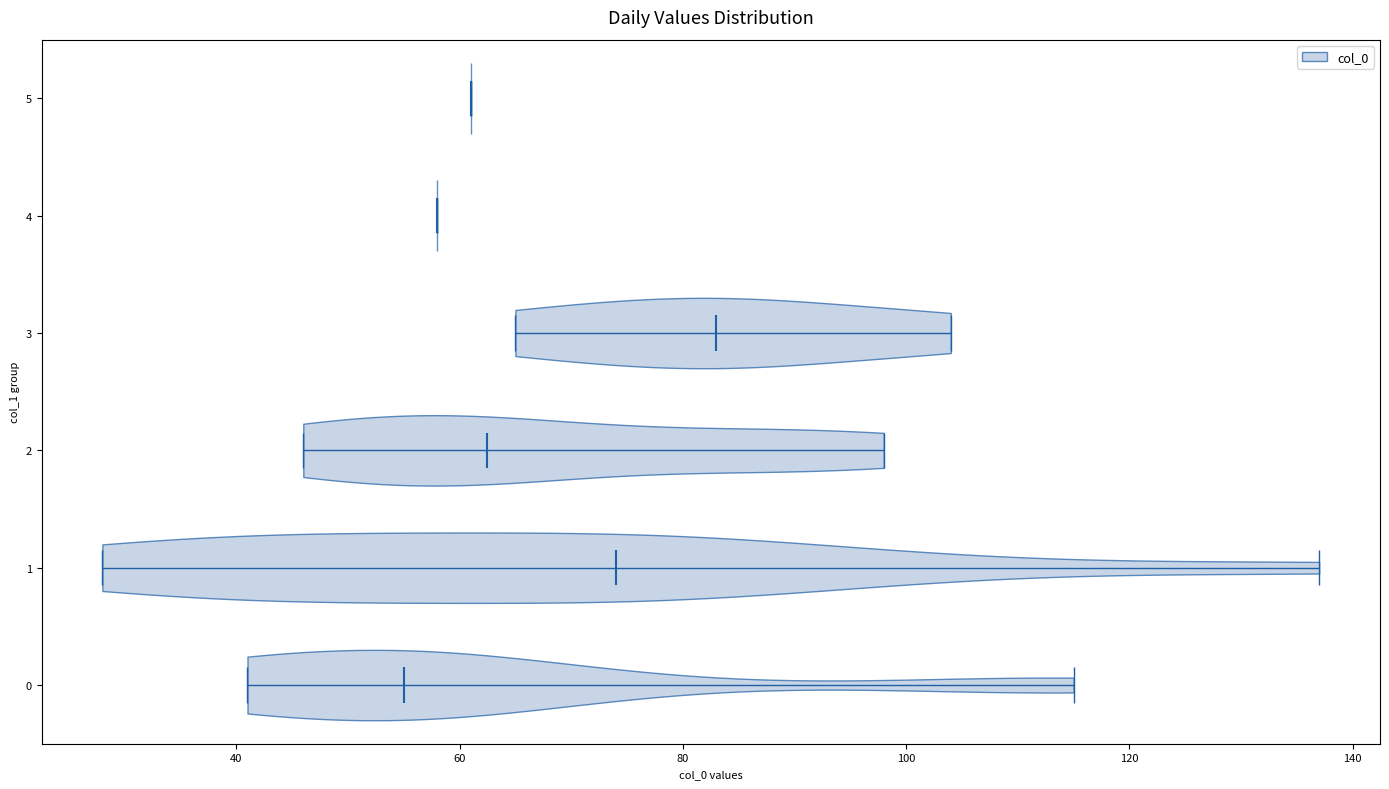

Reading bottom to top, read every violin against the x-axis: where its median line is, and the lowest and highest points it reaches. The values are not printed on the chart, so give them approximately, as read against the axis.

0: median line 56, lowest point 42, highest point 116
1: median line 74, lowest point 28, highest point 138
2: median line 62, lowest point 46, highest point 98
3: median line 84, lowest point 66, highest point 104
4: median line 58, lowest point 58, highest point 58
5: median line 62, lowest point 62, highest point 62